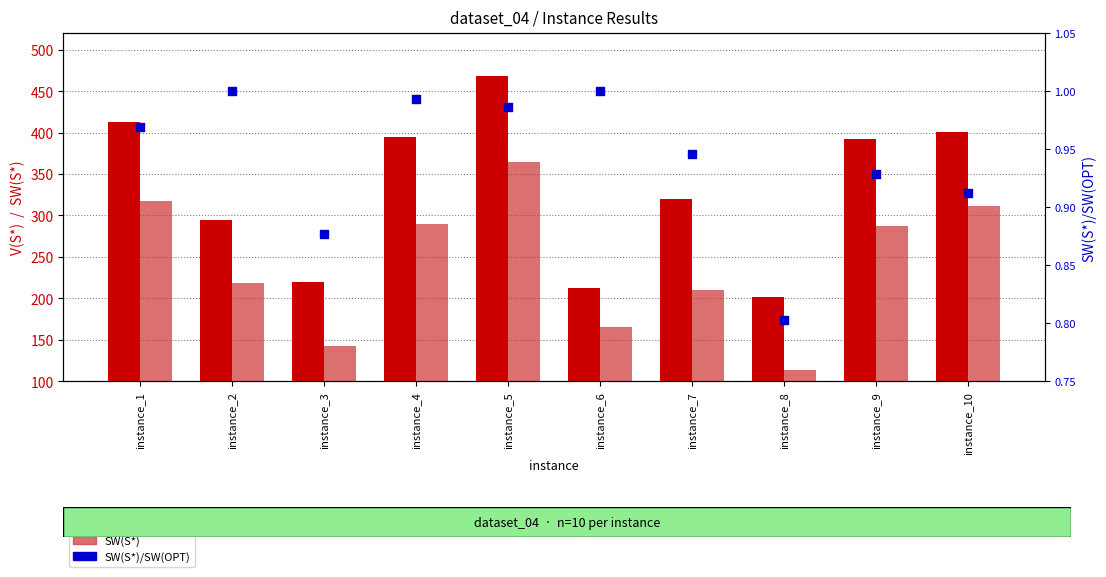

What are all the series names shown in the legend?

V(S*), SW(S*), SW(S*)/SW(OPT)